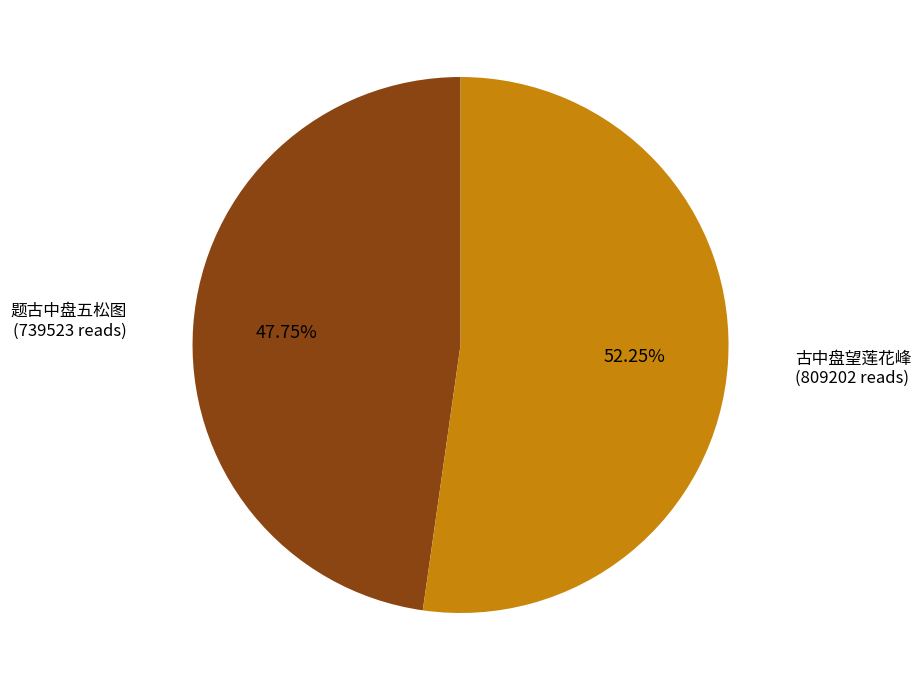

How many segments does this pie chart have?

2